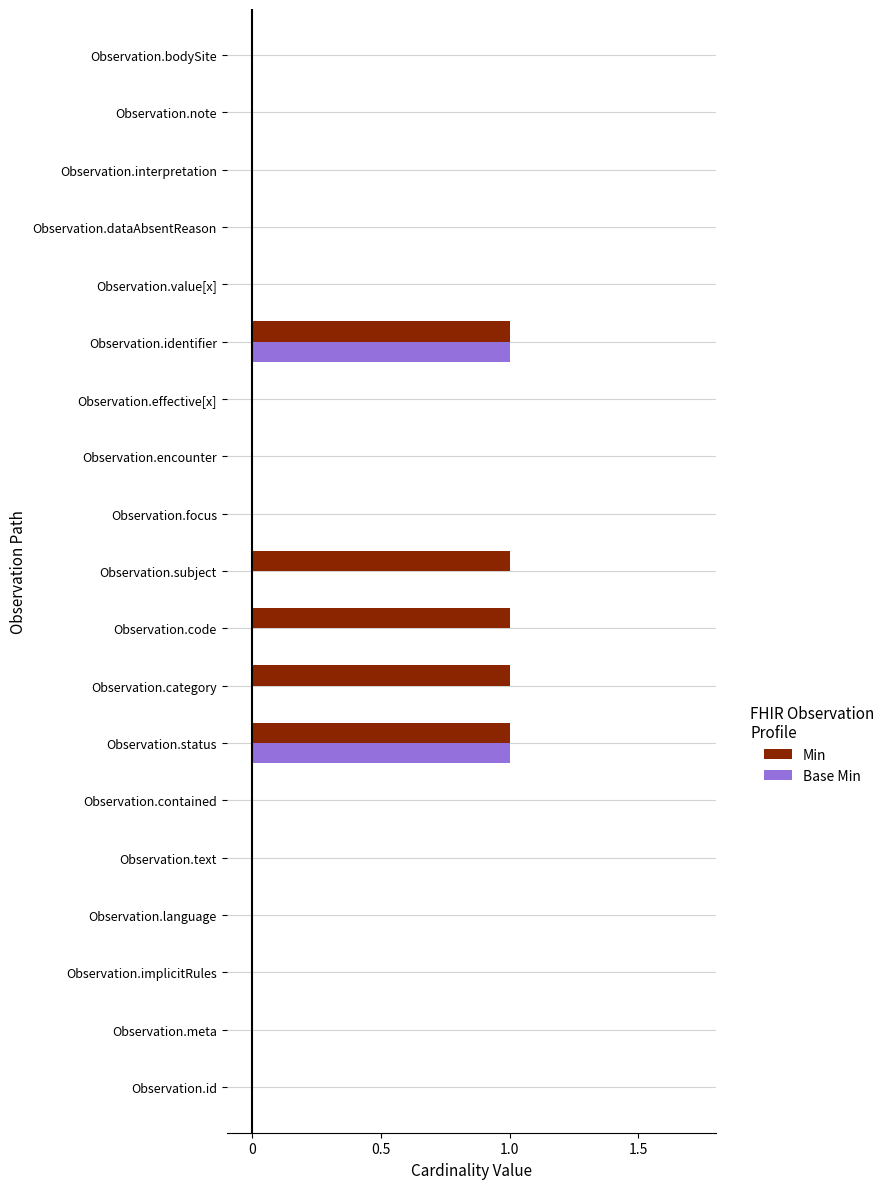

What are all the series names shown in the legend?

Min, Base Min